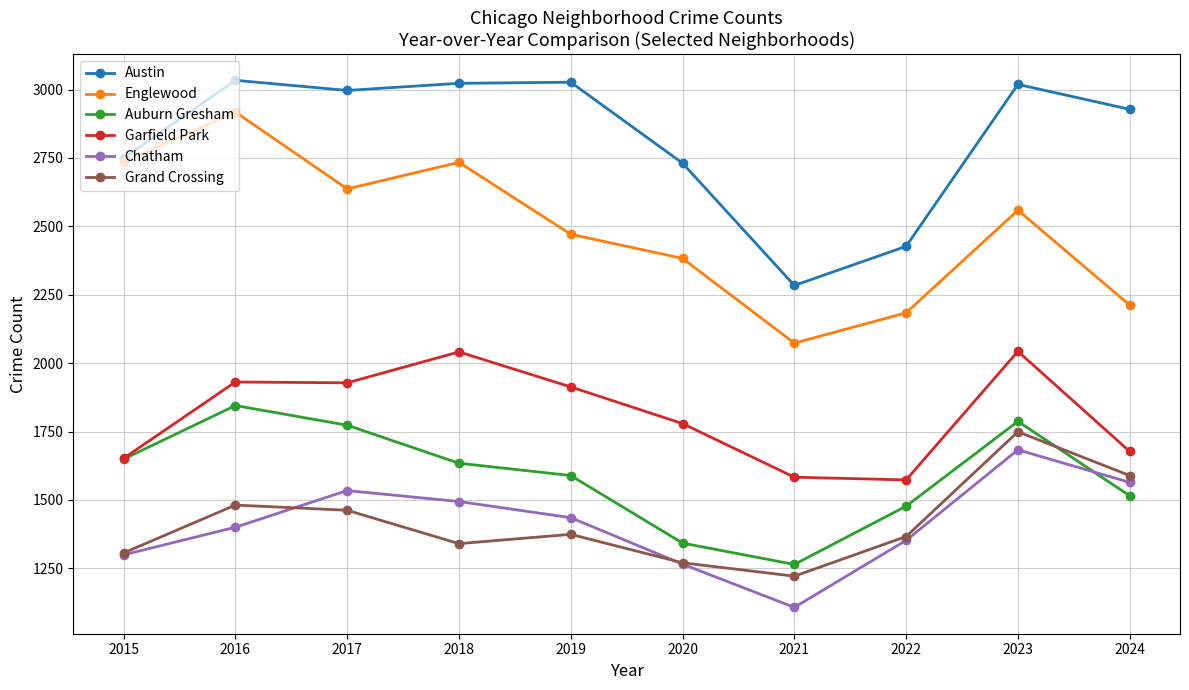

Is it true that Englewood equals 2637 at 2017?

True